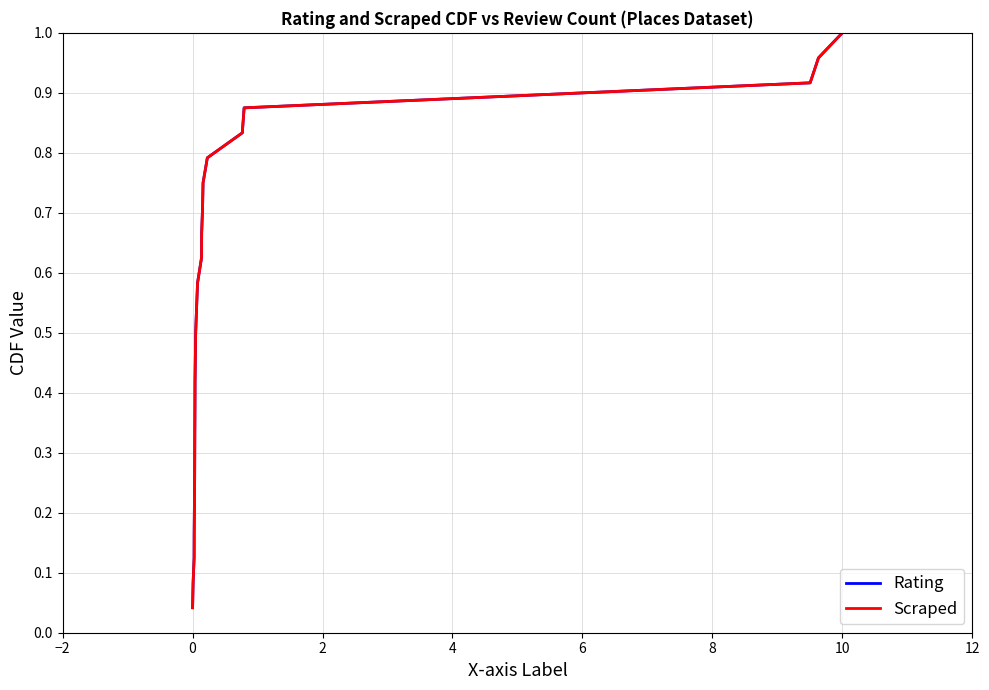

True or false: Scraped and Rating intersect in this chart.

False